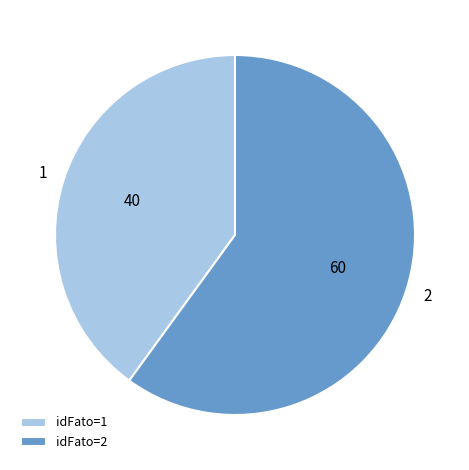

Which slice is the largest?

2